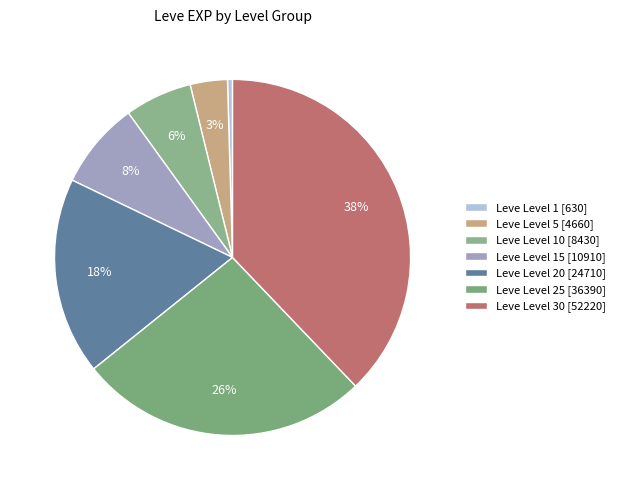

Which slice is the smallest?

Leve Level 1 [630]